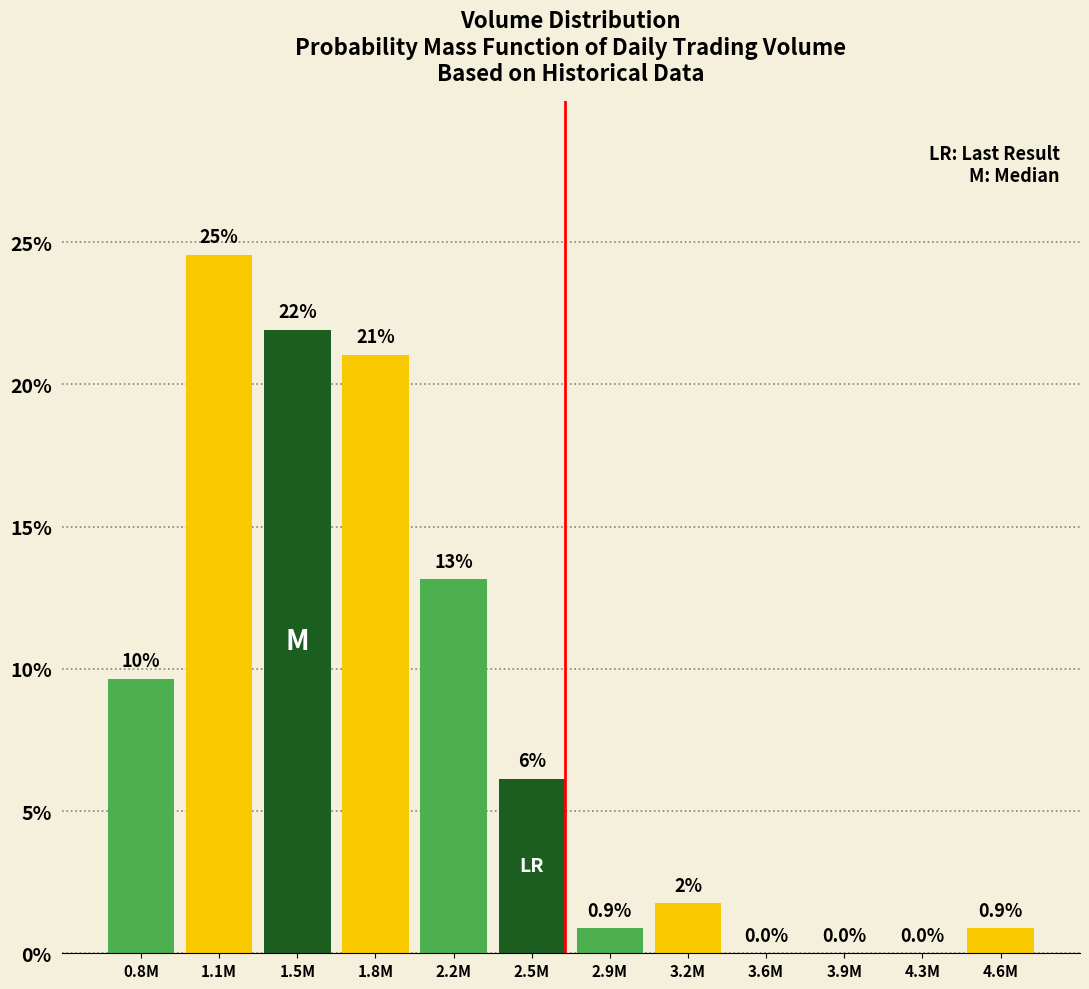

Where does the data first go above 6?

0.8M